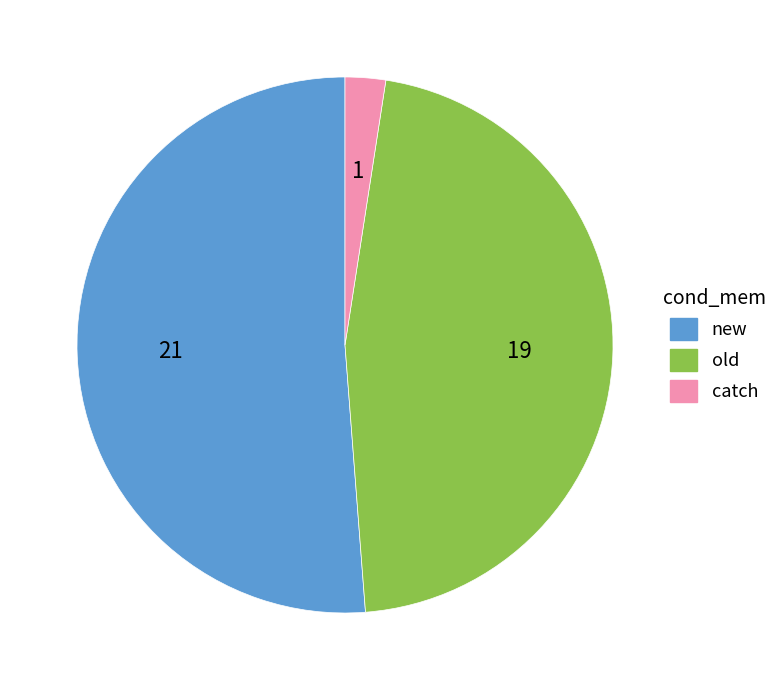

The catch slice represents 15% of the pie. True or false?

False